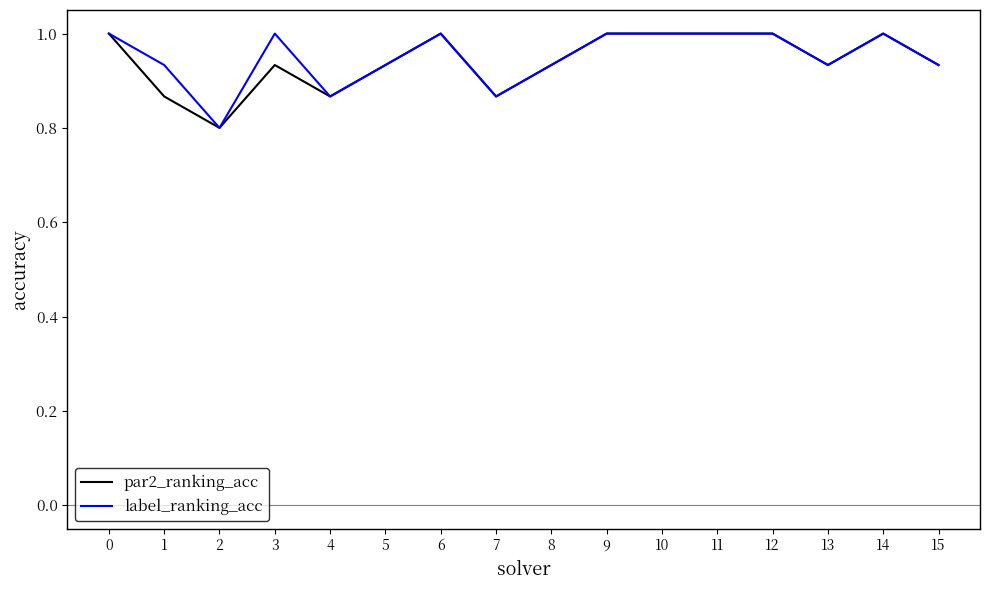

Which category has the lowest value across all series?

2